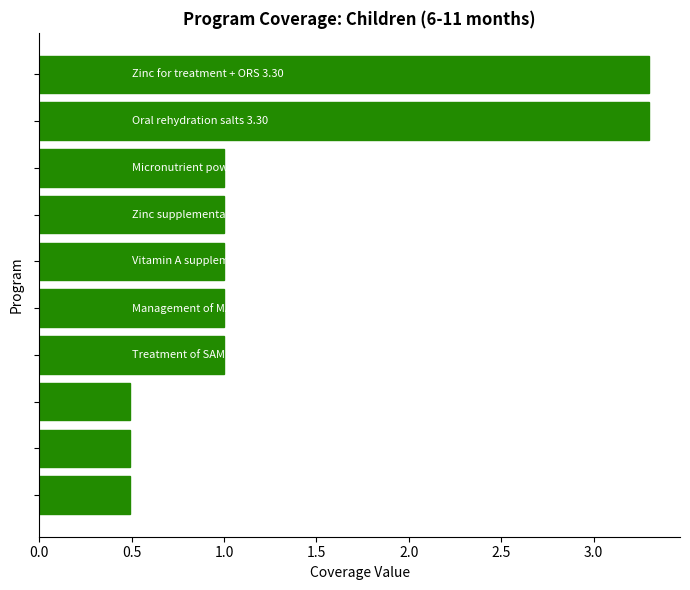

What is the smallest value displayed?

0.5